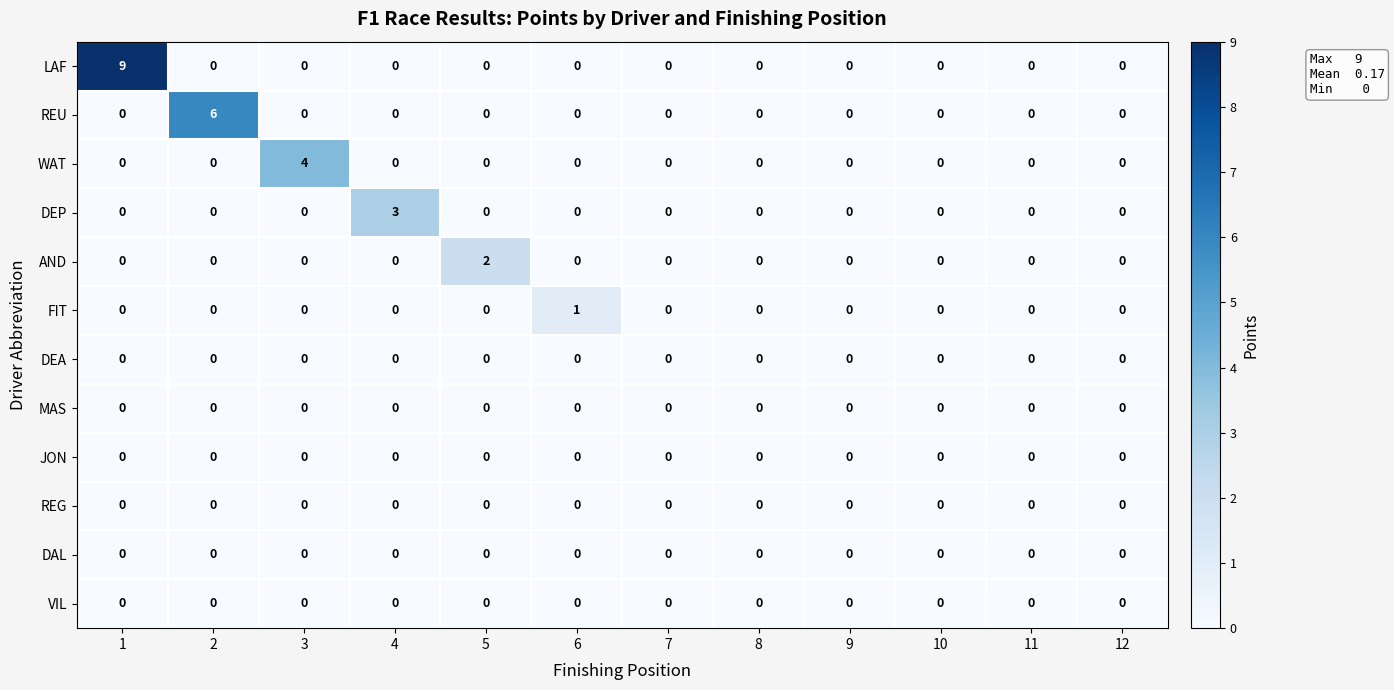

The value of REU at 5 is -3. True or false?

False